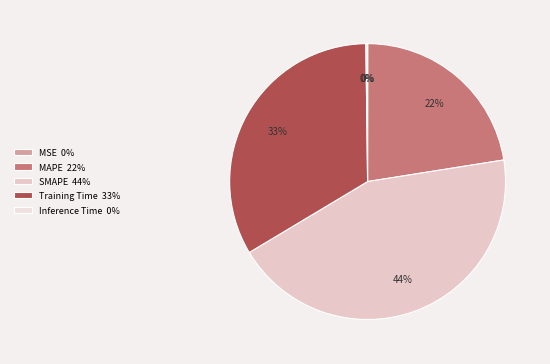

To the nearest percent, what portion does Training Time represent?

33%